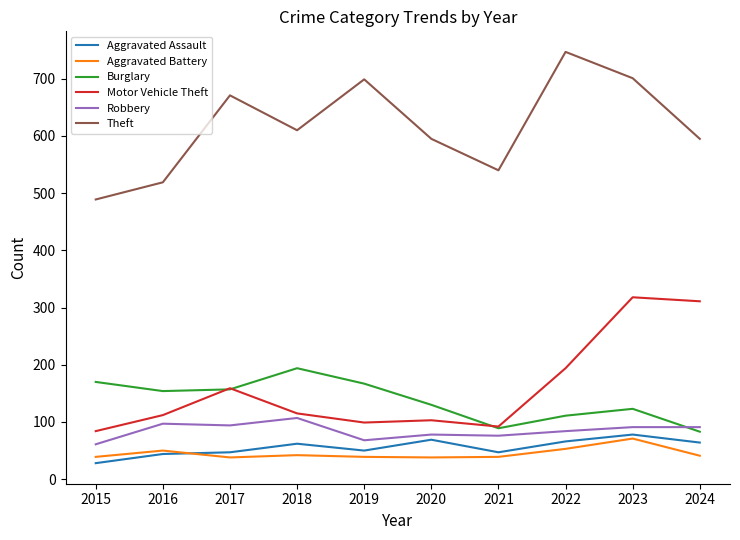

True or false: Motor Vehicle Theft has a value of 159 at 2017.

True